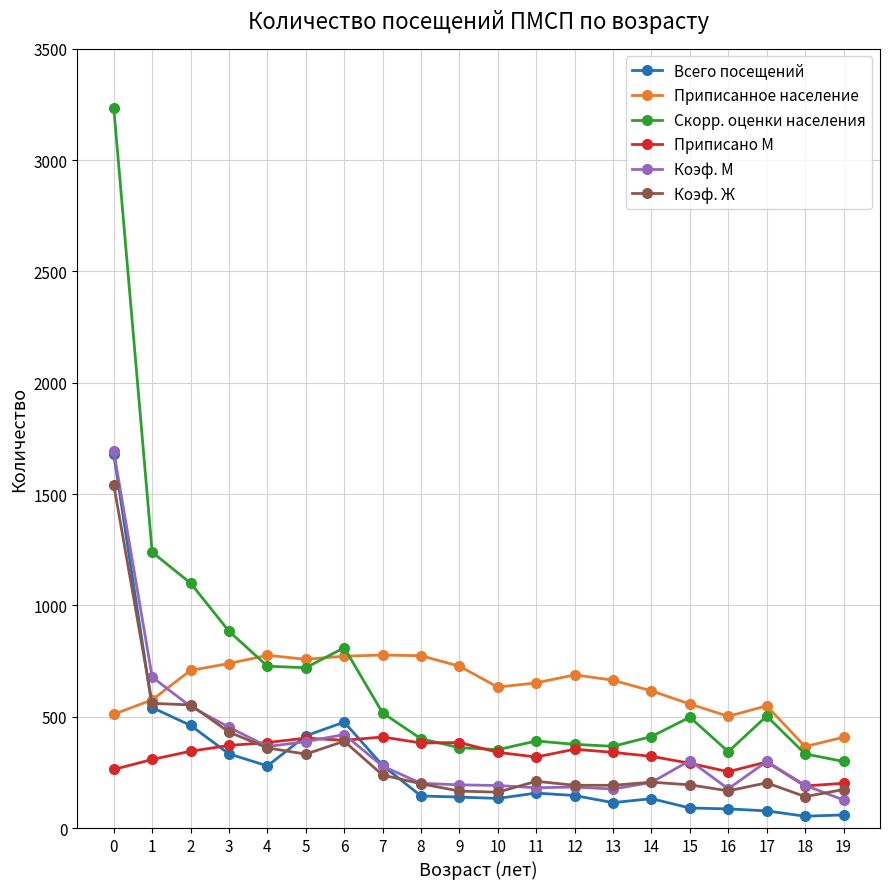

Does the chart have visible grid lines?

Yes